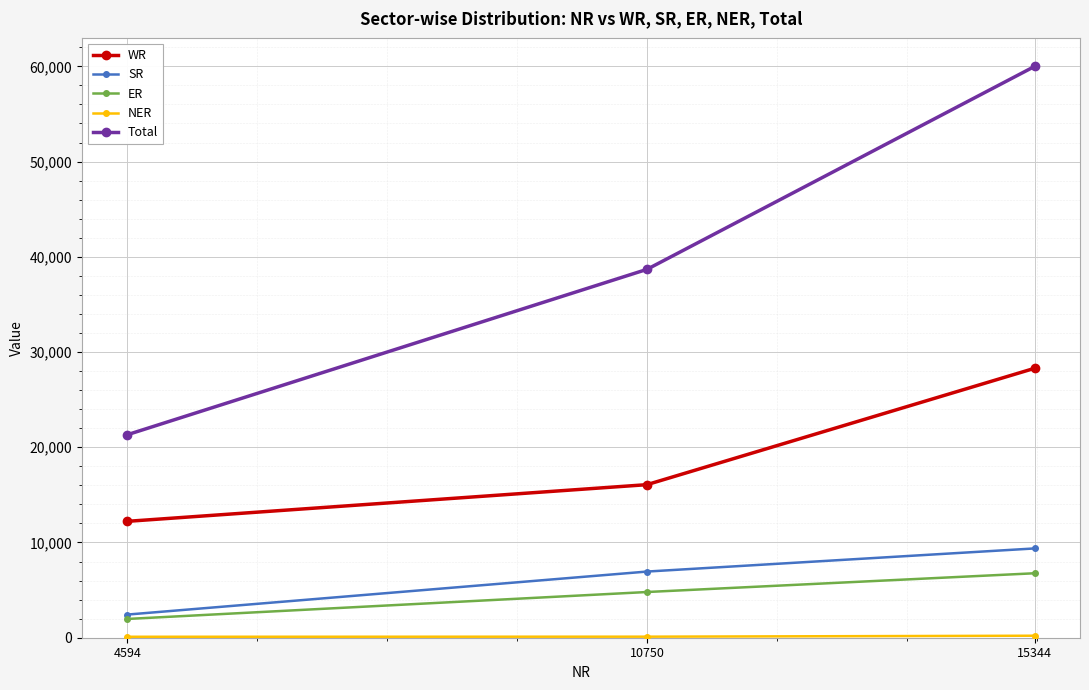

What is the approximate value of SR at 10750?

6946